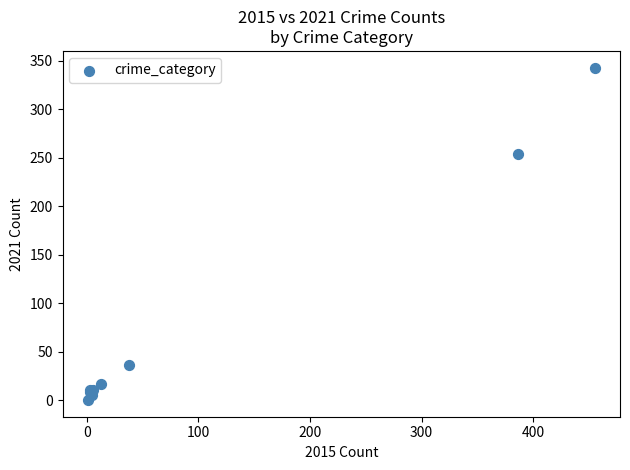

What Y value in the scatter plot is closest to 171?

254